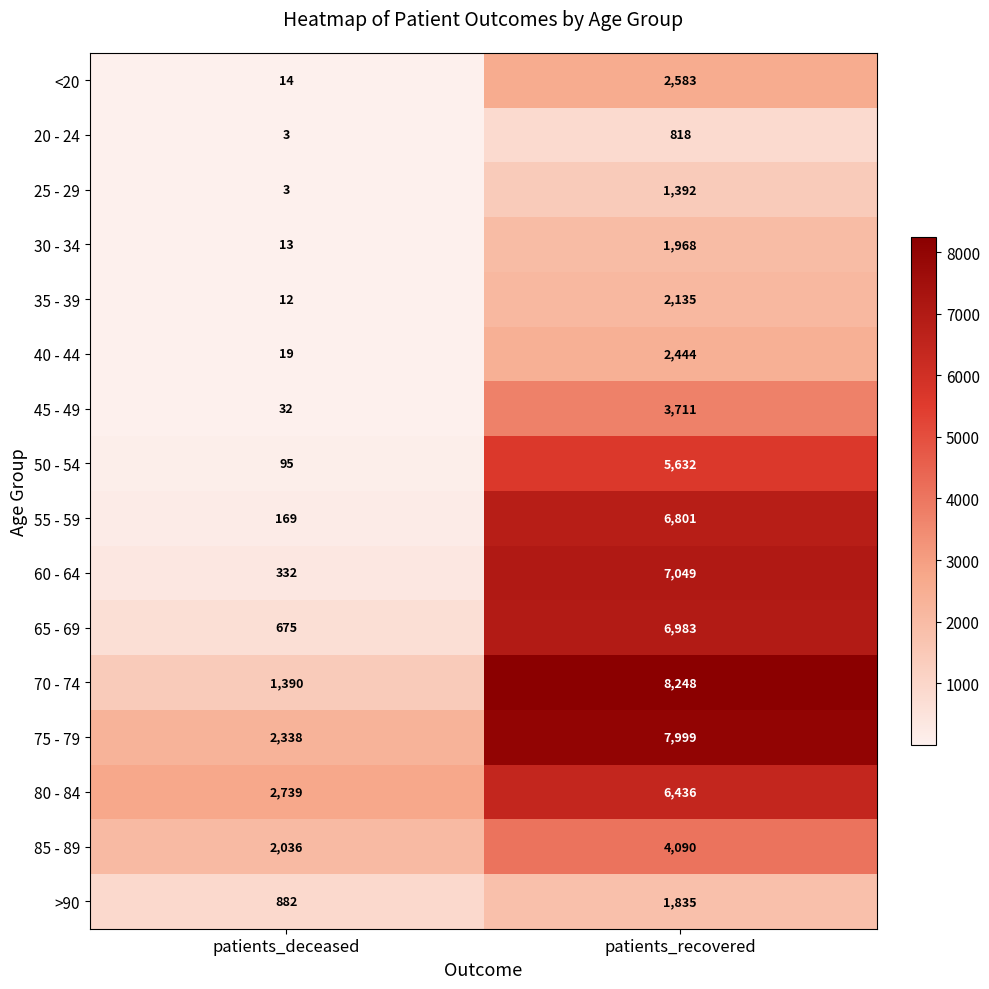

List the series in order of their peak value, lowest first.

20 - 24, 25 - 29, >90, 30 - 34, 35 - 39, 40 - 44, <20, 45 - 49, 85 - 89, 50 - 54, 80 - 84, 55 - 59, 65 - 69, 60 - 64, 75 - 79, 70 - 74